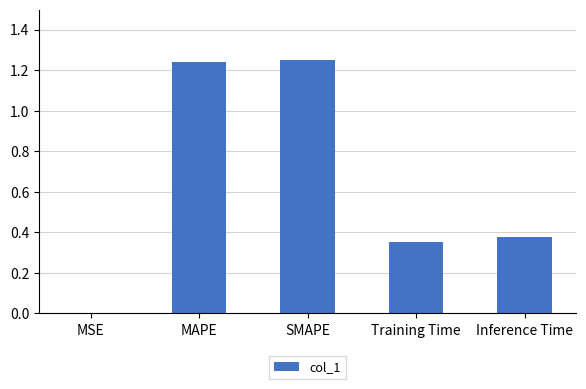

What is the change in value from MSE to Training Time?

+0.4